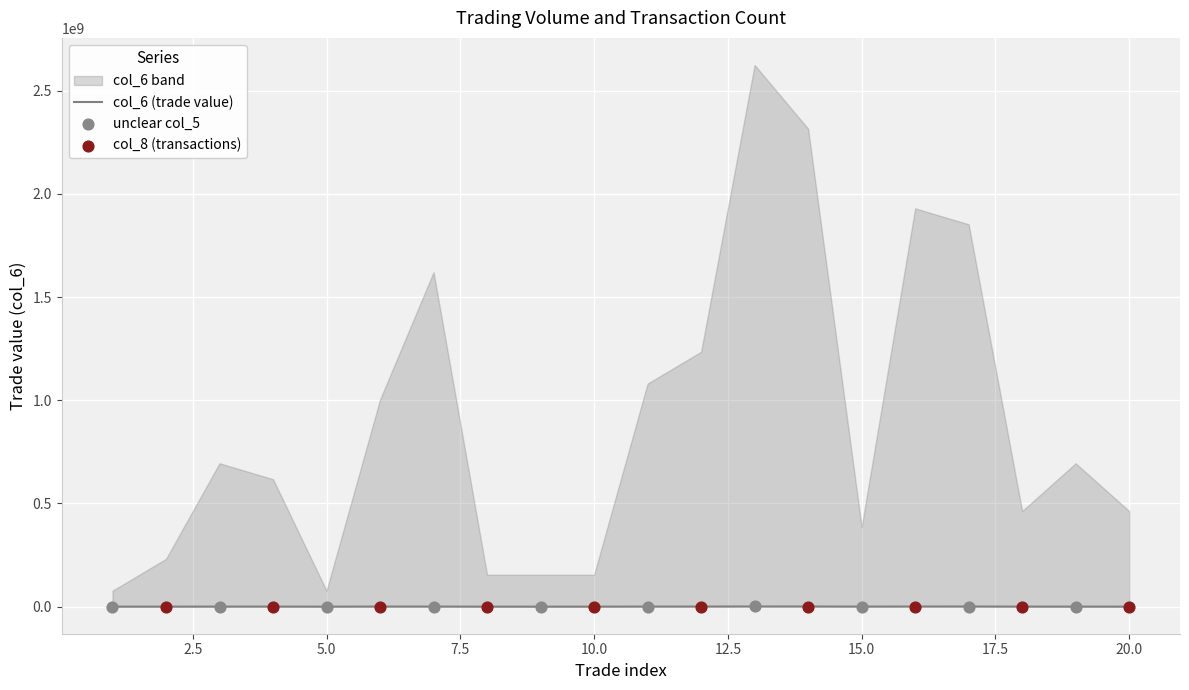

What is the ratio of the value at 11 to the value at 10?

30.8